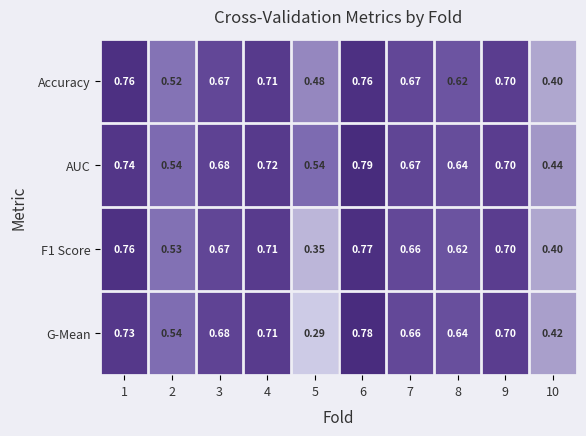

Which series has the largest total across all categories?

AUC